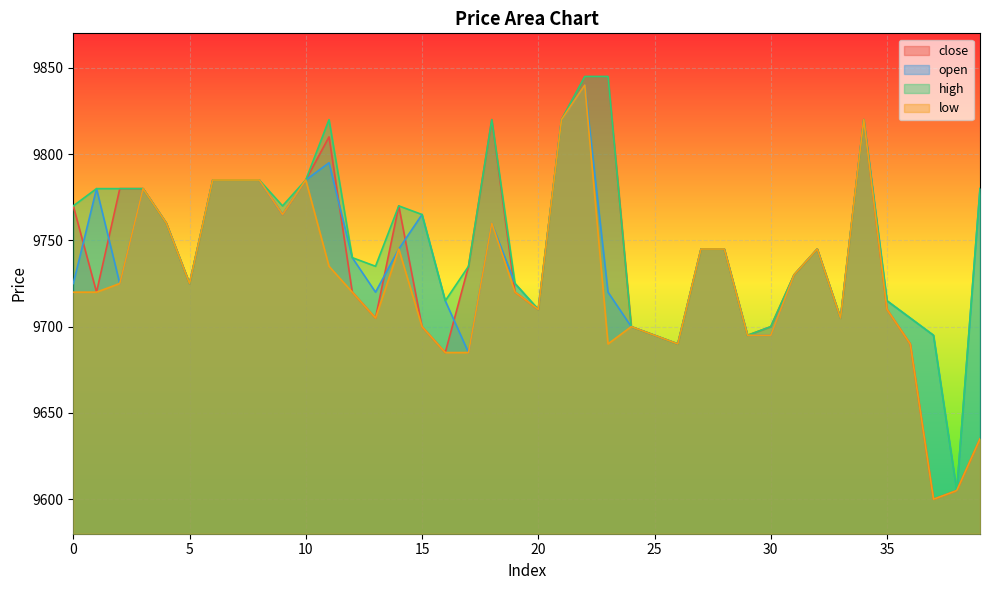

The value of open at 38 is 9605. True or false?

True